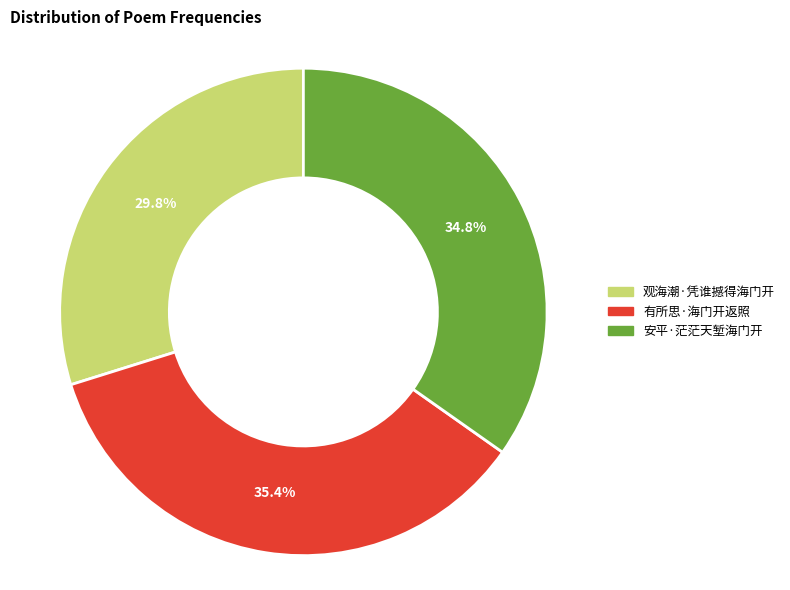

Rank the categories by value from highest to lowest.

有所思·海门开返照, 安平·茫茫天堑海门开, 观海潮·凭谁撼得海门开